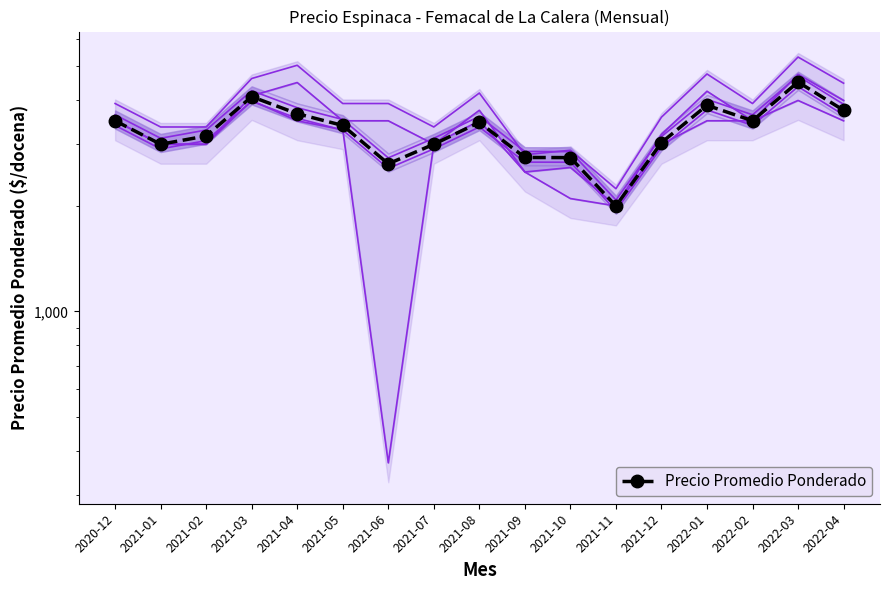

What is the difference between the values at 2021-04 and 2021-03?

434